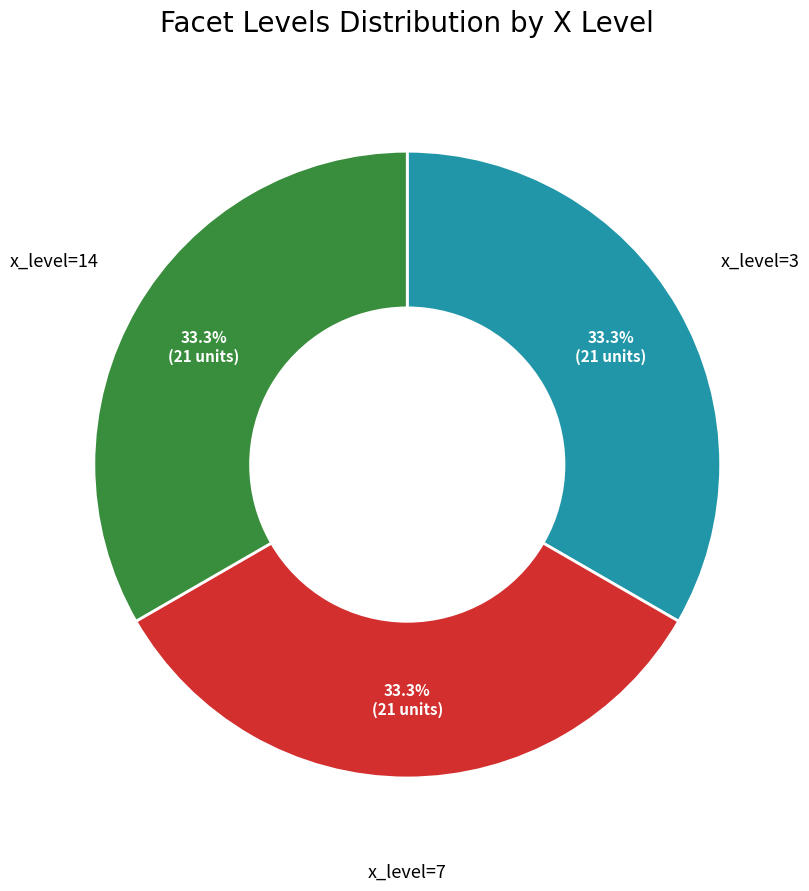

What percentage do x_level=3 and x_level=7 together represent?

66.7%